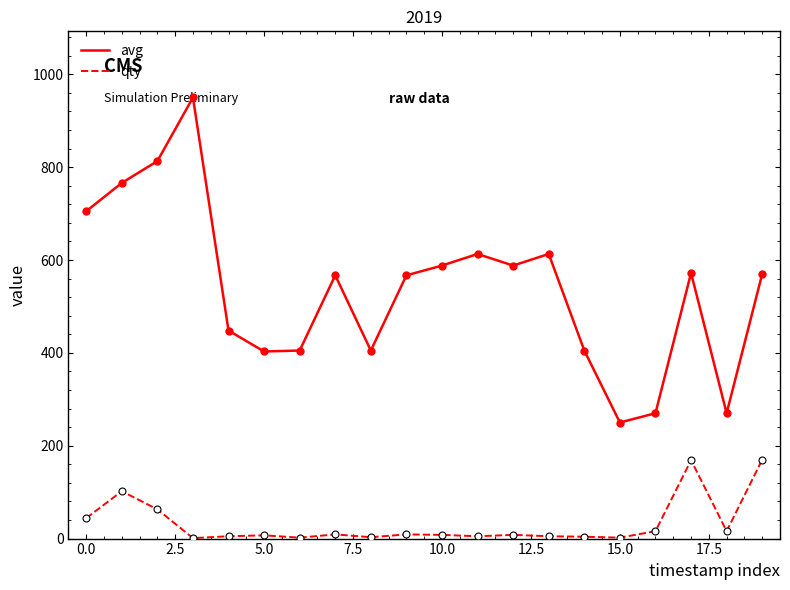

What is the greatest value displayed?

950